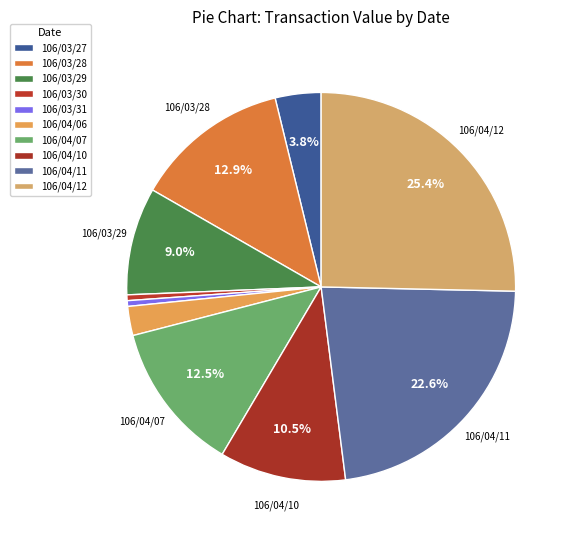

What is the ratio of the value at 106/03/27 to the value at 106/04/11?

0.2